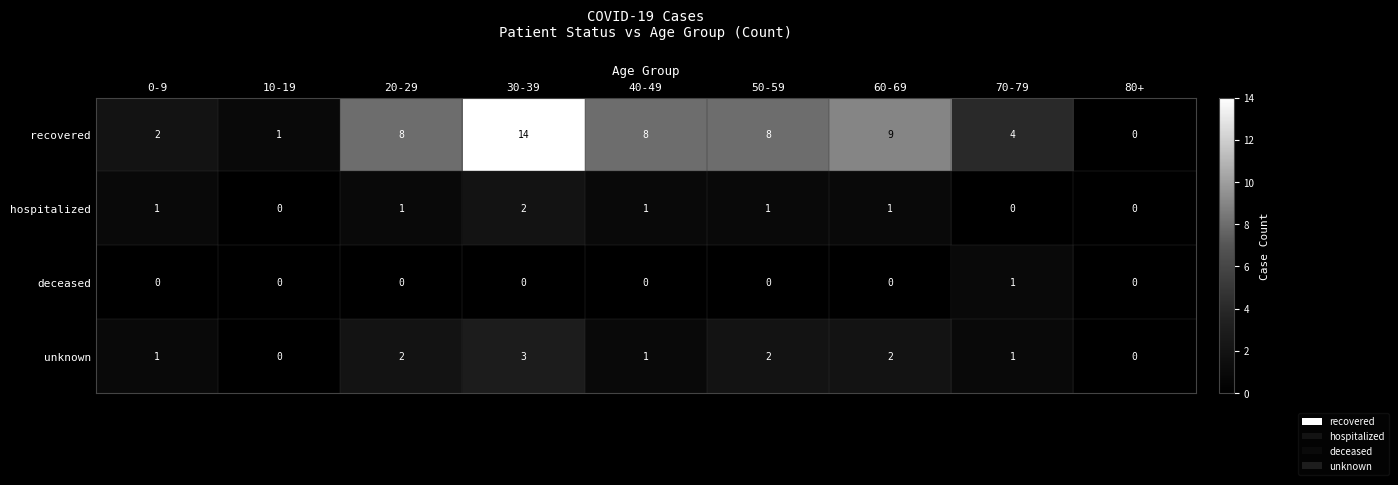

Which label corresponds to the largest value in the chart?

30-39